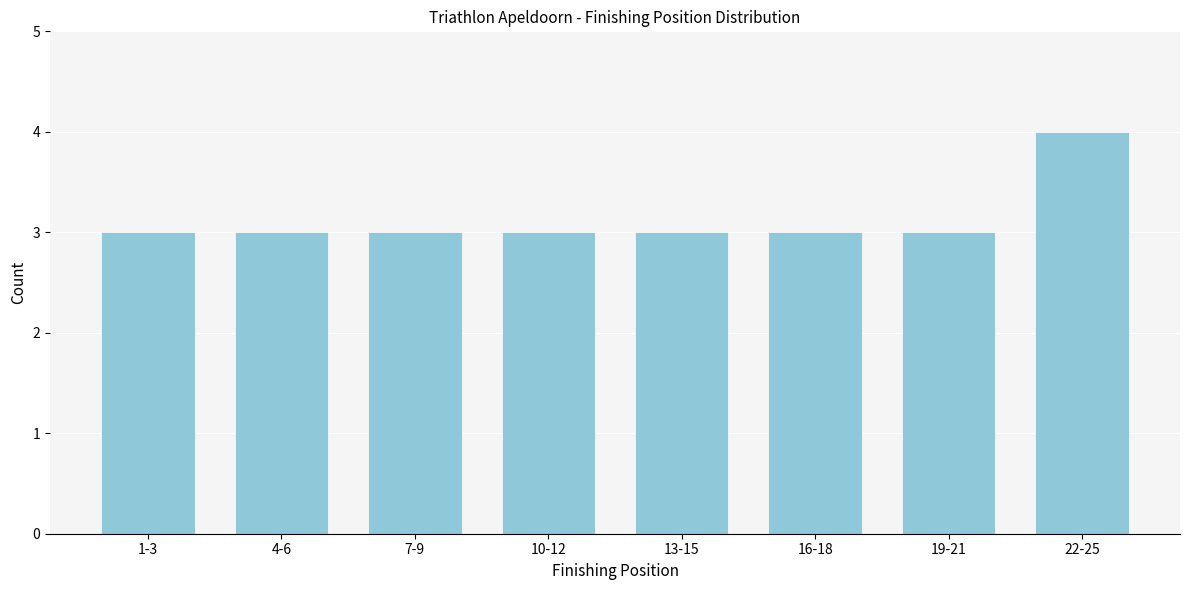

Reading left to right, list all the values displayed in this chart.

1-3=3	4-6=3	7-9=3	10-12=3	13-15=3	16-18=3	19-21=3	22-25=4